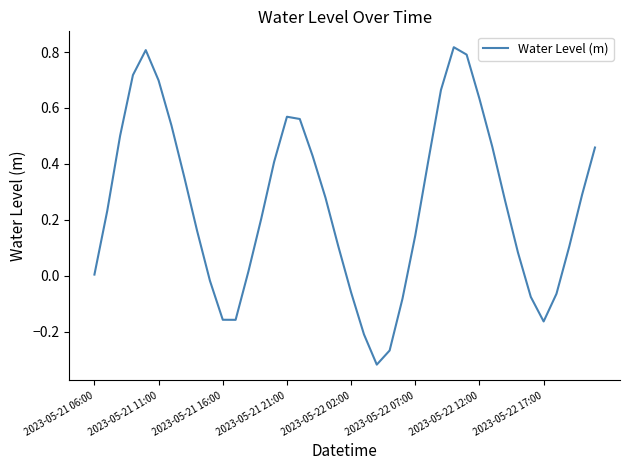

How many lines are shown in the chart?

1